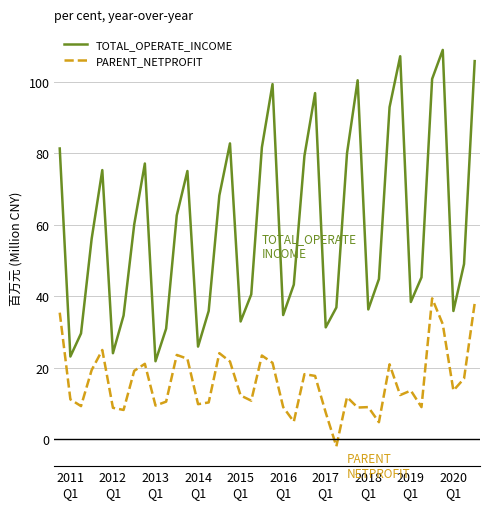

True or false: PARENT_NETPROFIT and TOTAL_OPERATE_INCOME intersect in this chart.

False